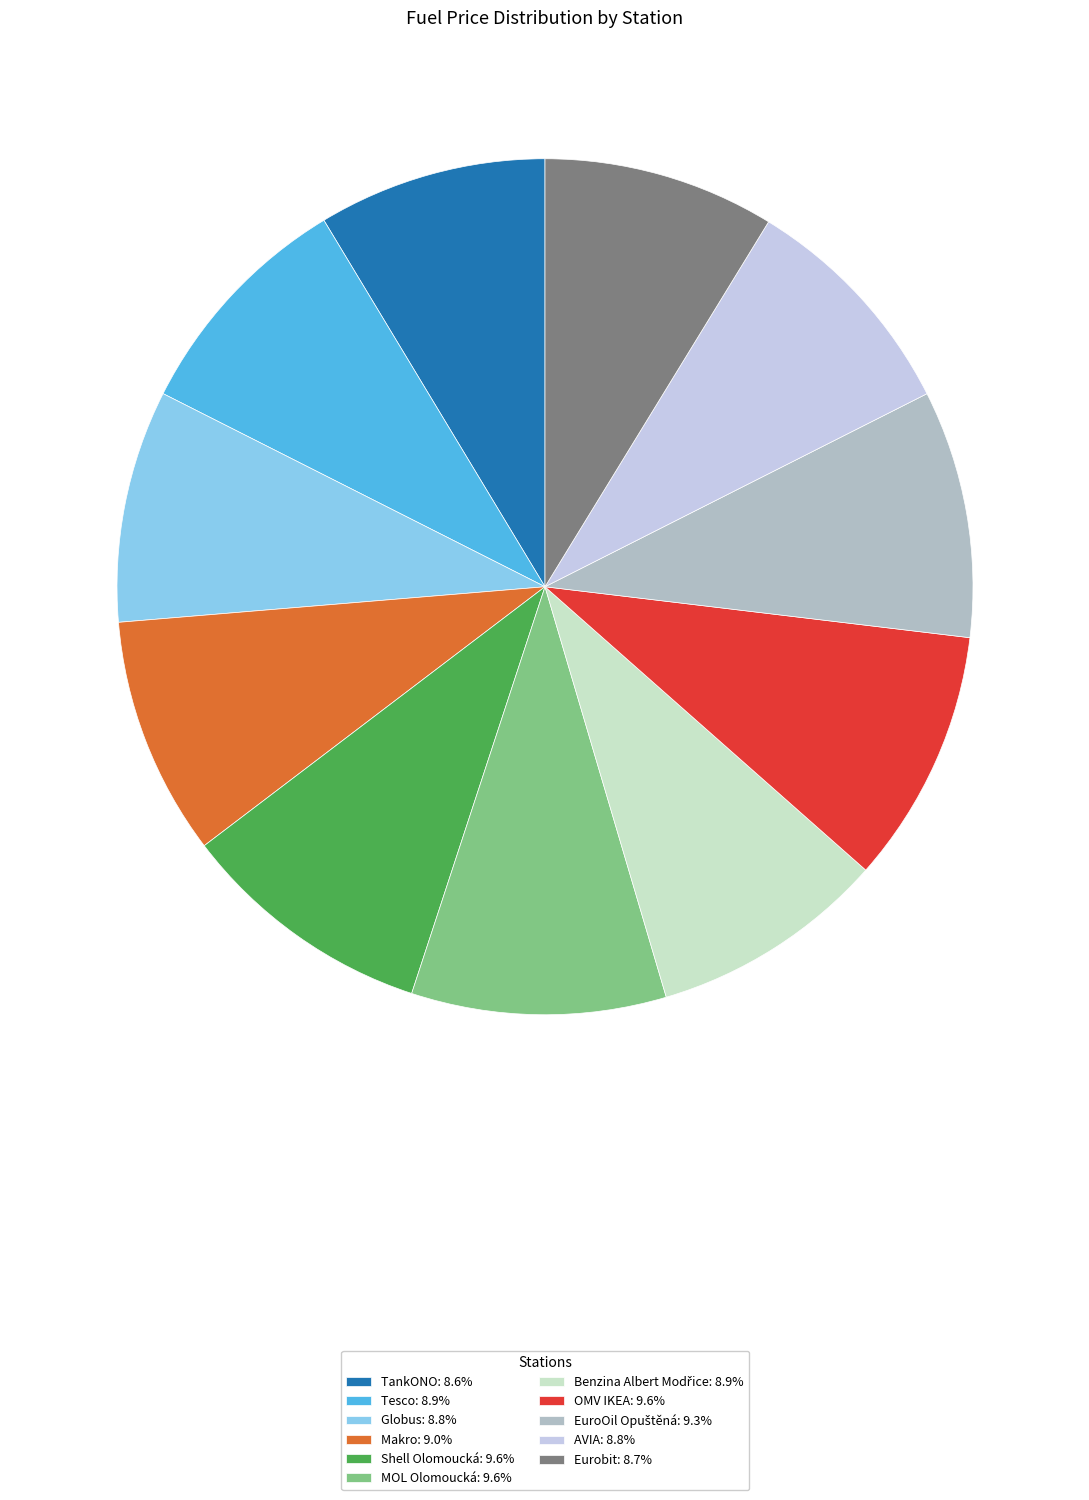

Is there a majority slice in this chart?

No